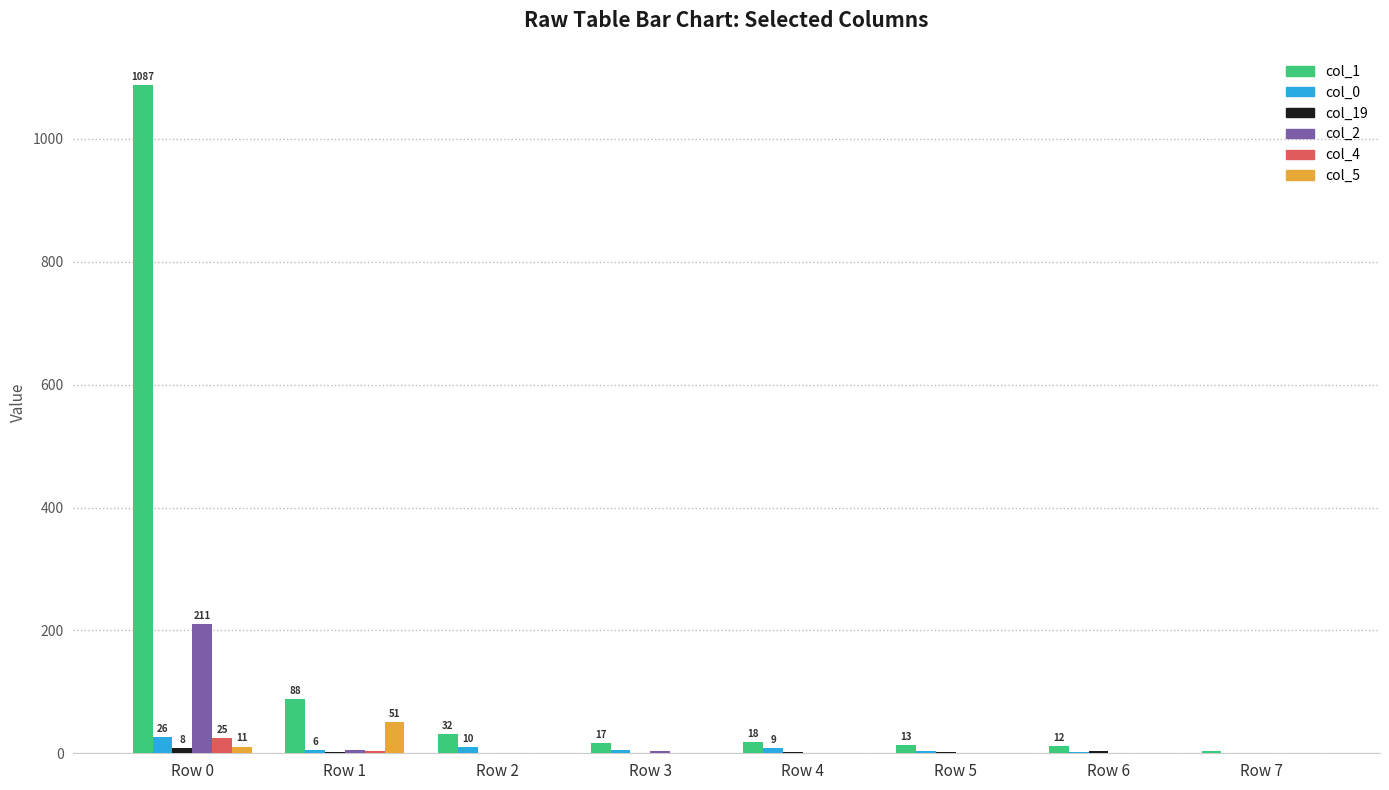

Which series has the largest total across all categories?

col_1